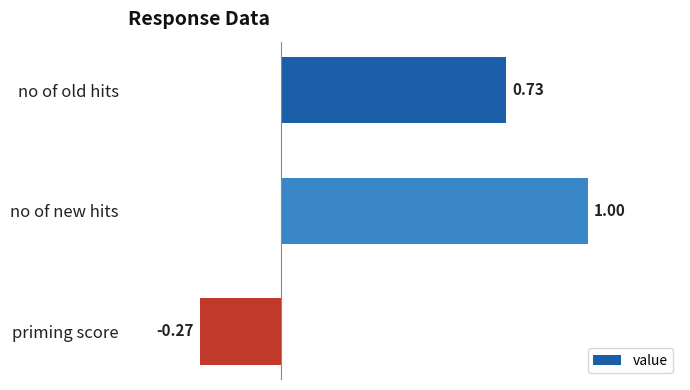

What is the change in value from no of old hits to priming score?

-1.0